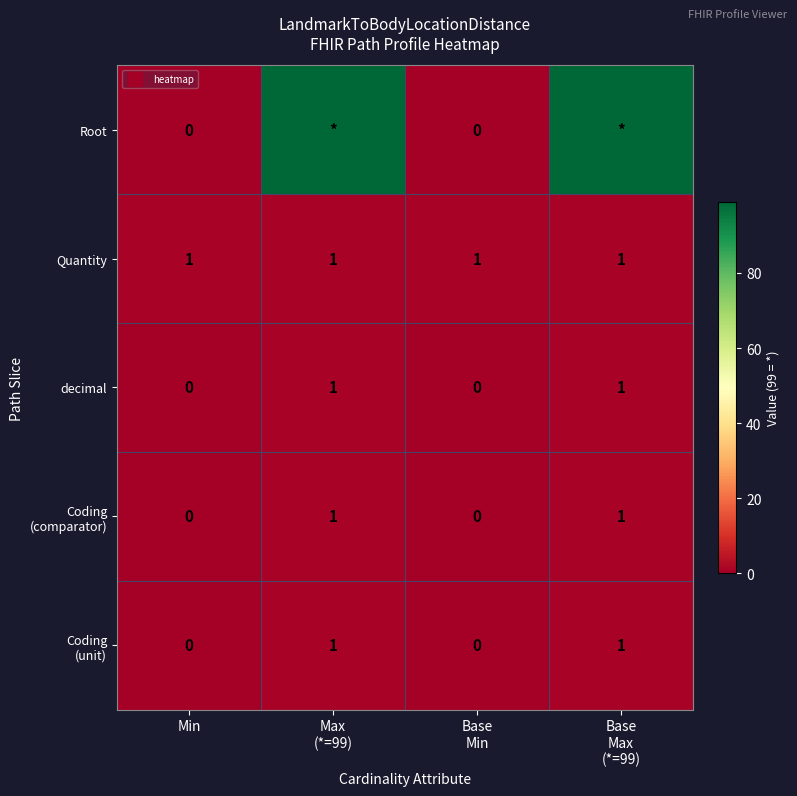

Read the Quantity value at Base Min.

1